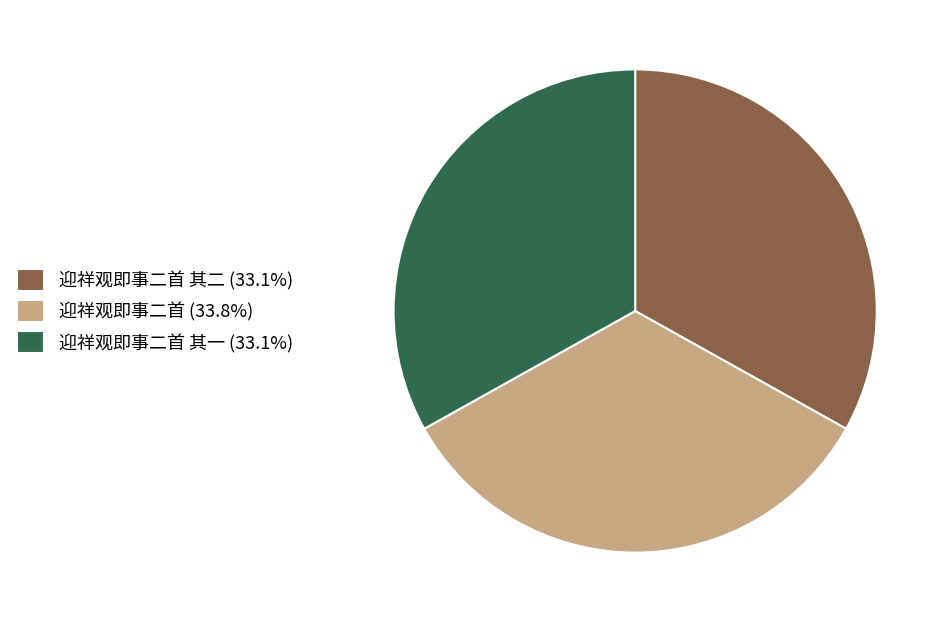

Approximately how many times larger is the value at 迎祥观即事二首 (33.8%) compared to 迎祥观即事二首 其二 (33.1%)?

1.0